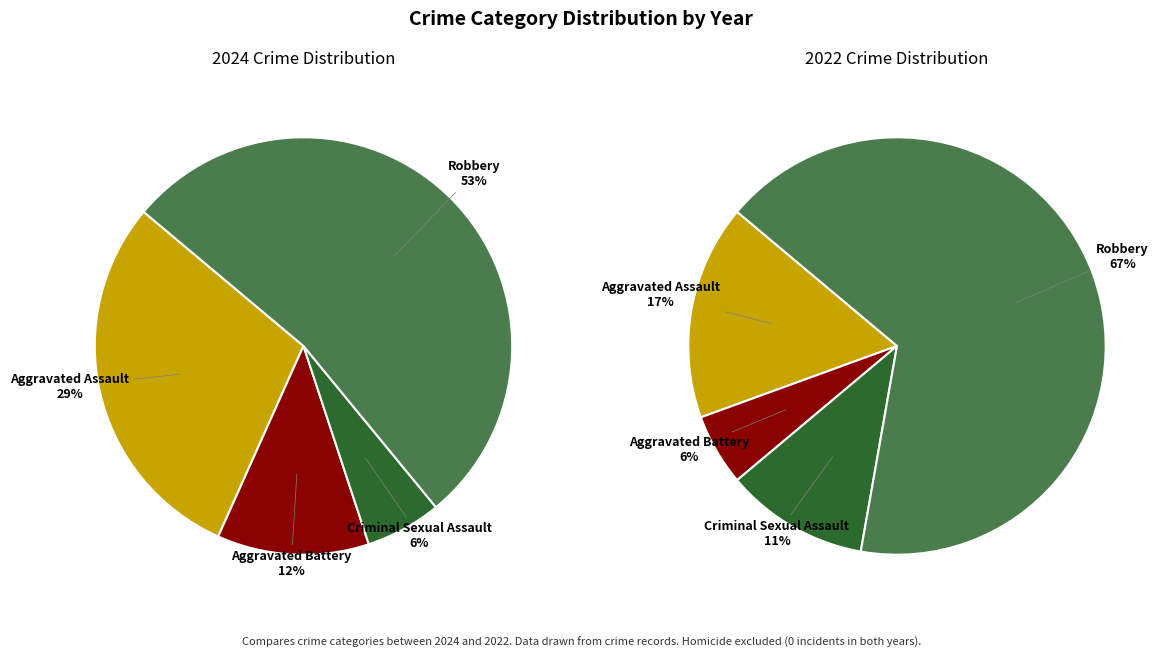

The values_2024 slice represents 24% of the pie. True or false?

False